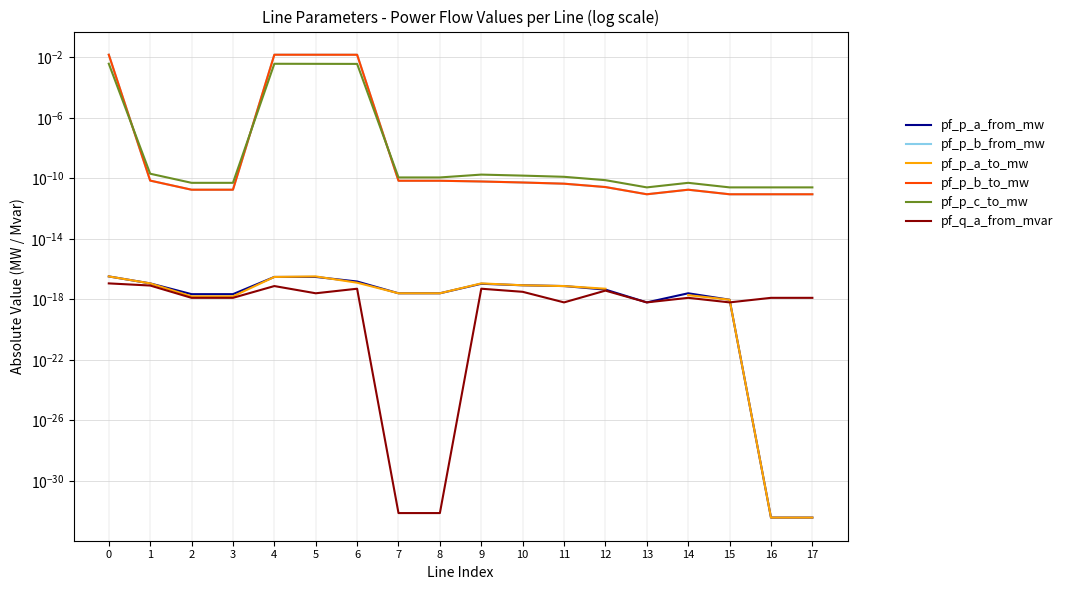

List the labels in order of pf_p_a_to_mw value, largest first.

5, 0, 4, 6, 9, 1, 10, 11, 12, 8, 7, 2, 13, 14, 3, 15, 16, 17